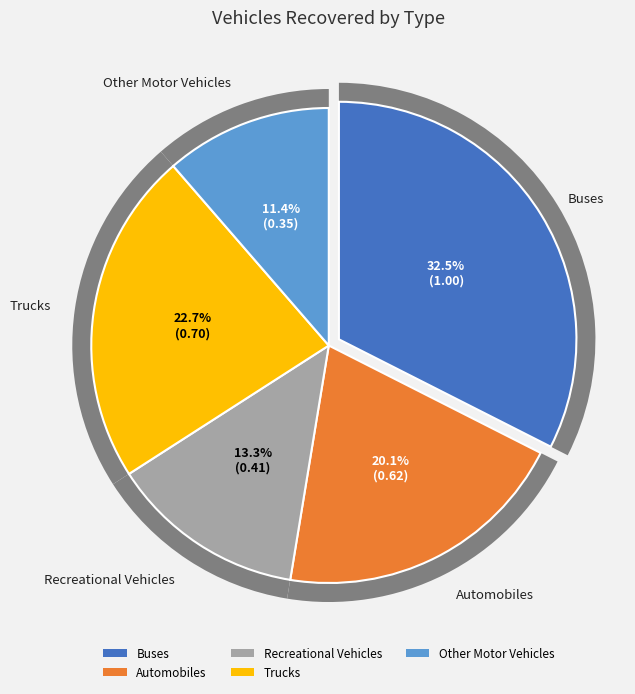

Which category has the smallest portion of the pie?

Other Motor Vehicles